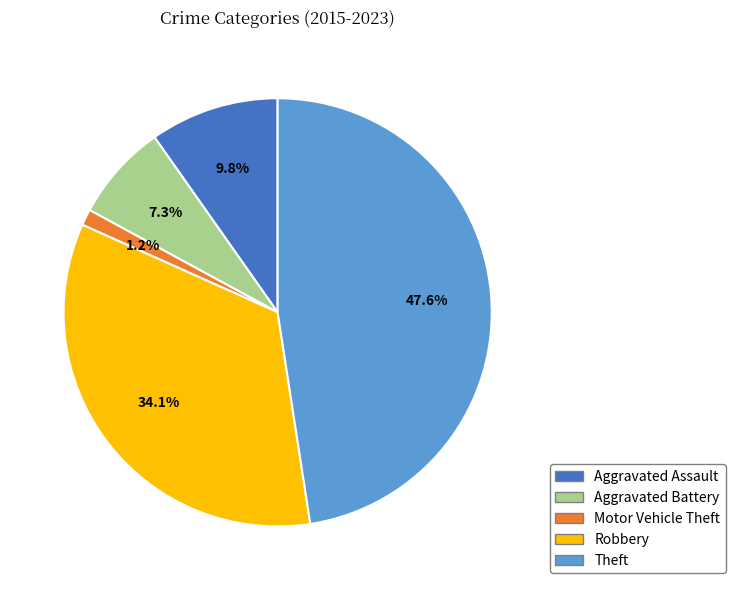

Count the number of slices in the pie.

5